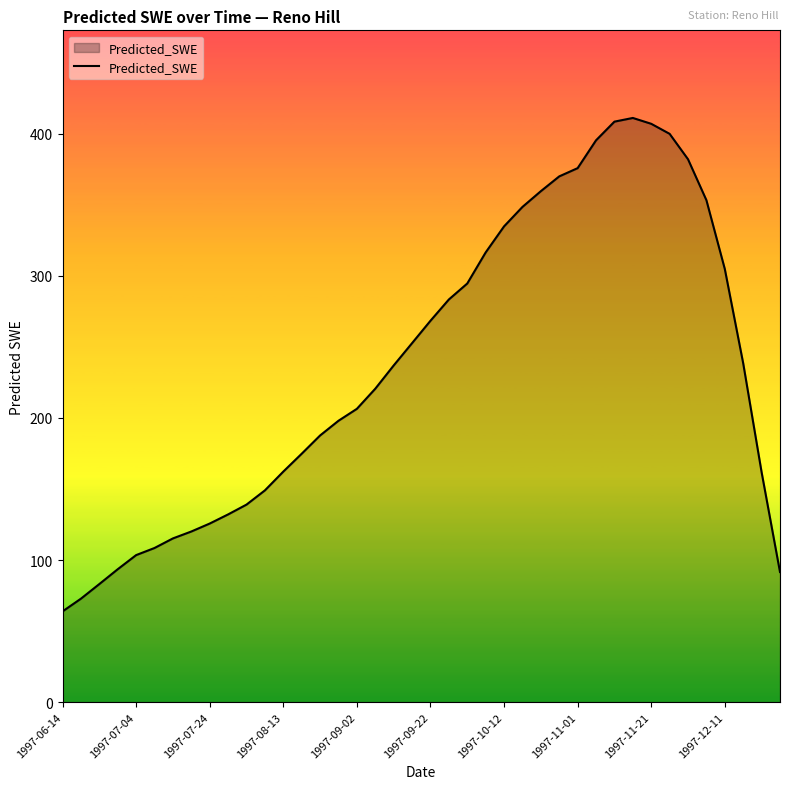

What is the minimum value shown in the chart?

63.8